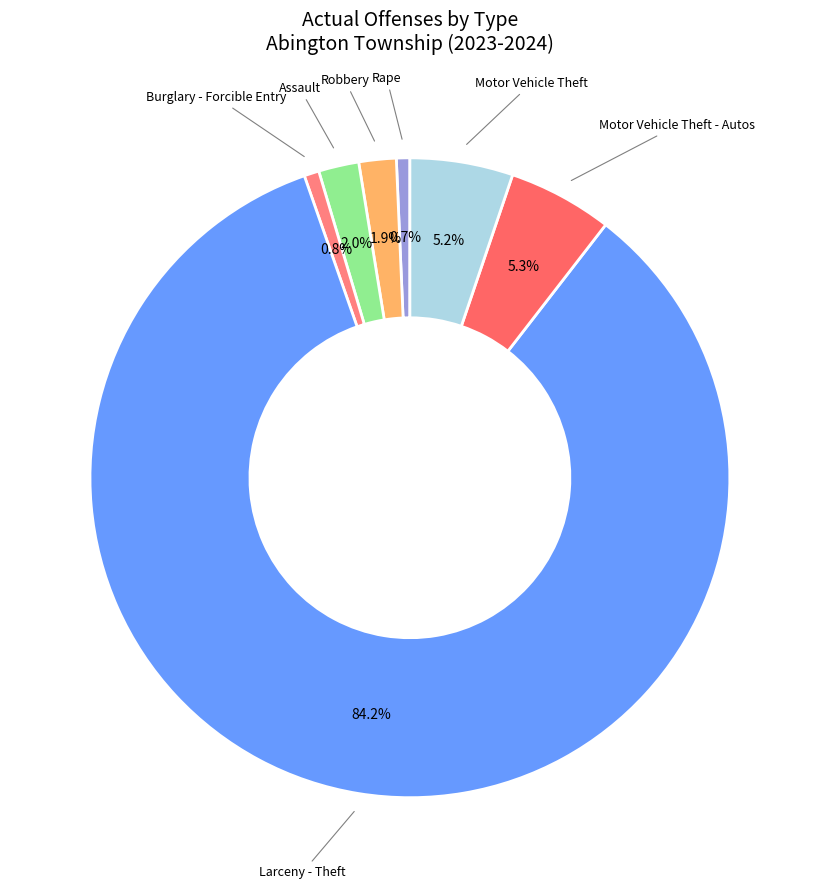

Which slice represents more than half of the pie?

Larceny - Theft